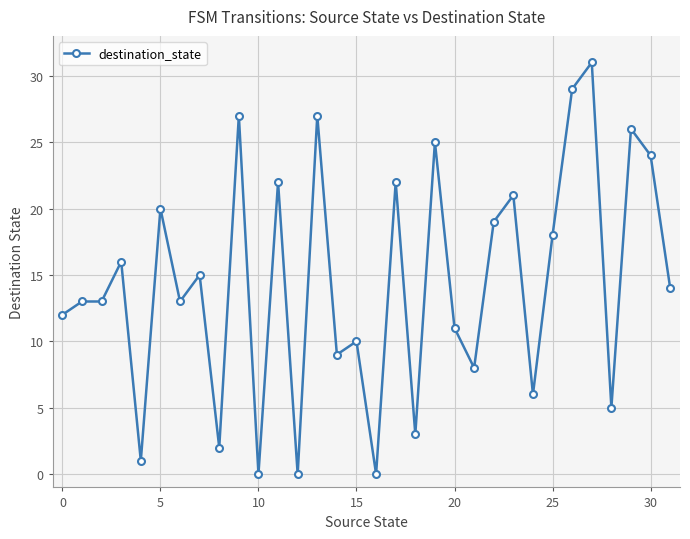

What is the value of the 30th point from the left?

26